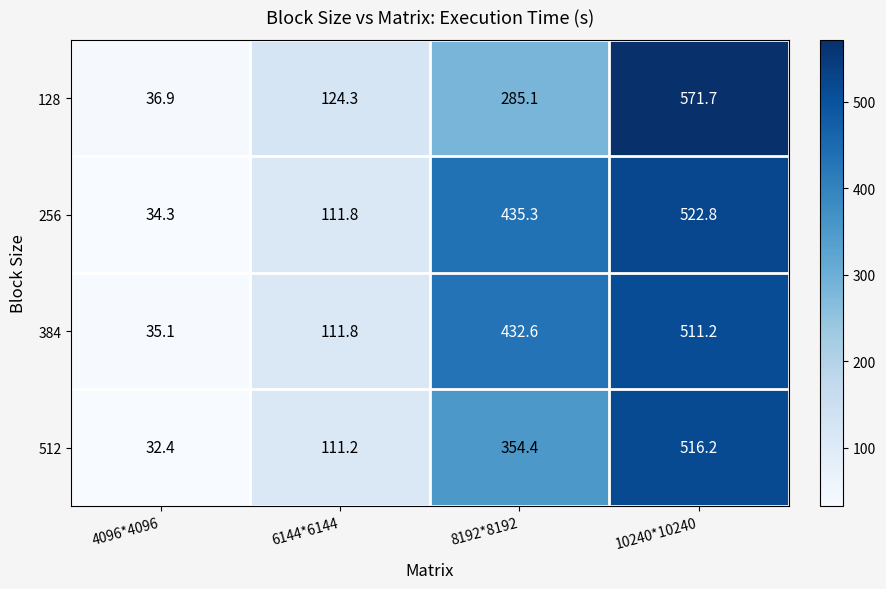

The value of 256 at 8192*8192 is 435.3. True or false?

True